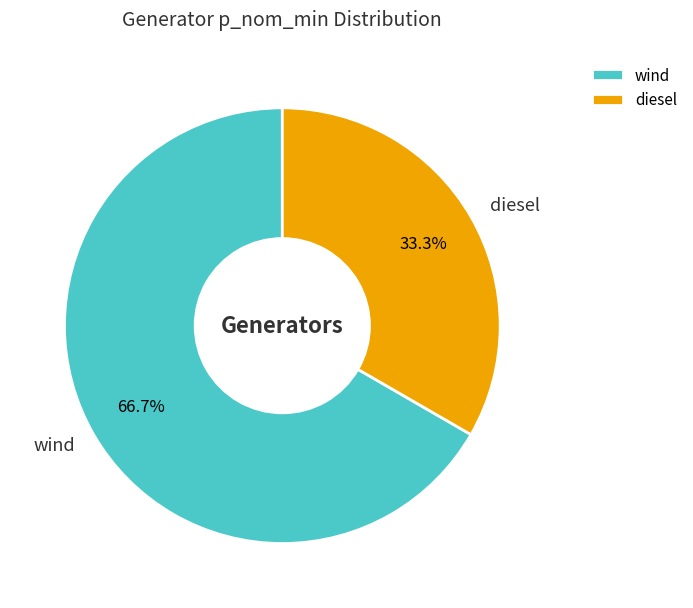

Which category has the smallest portion of the pie?

diesel